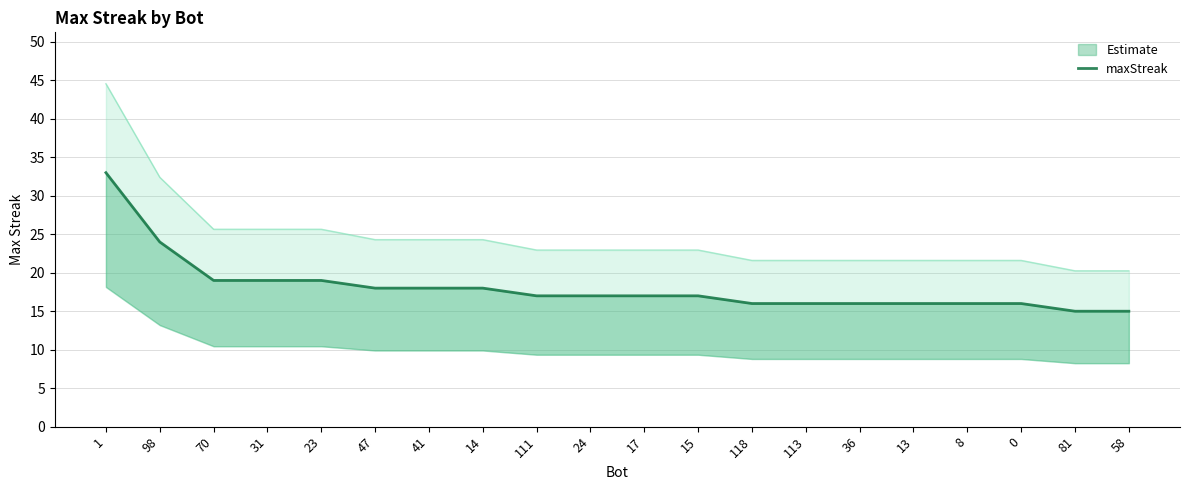

Which has a higher value, 36 or 113?

36